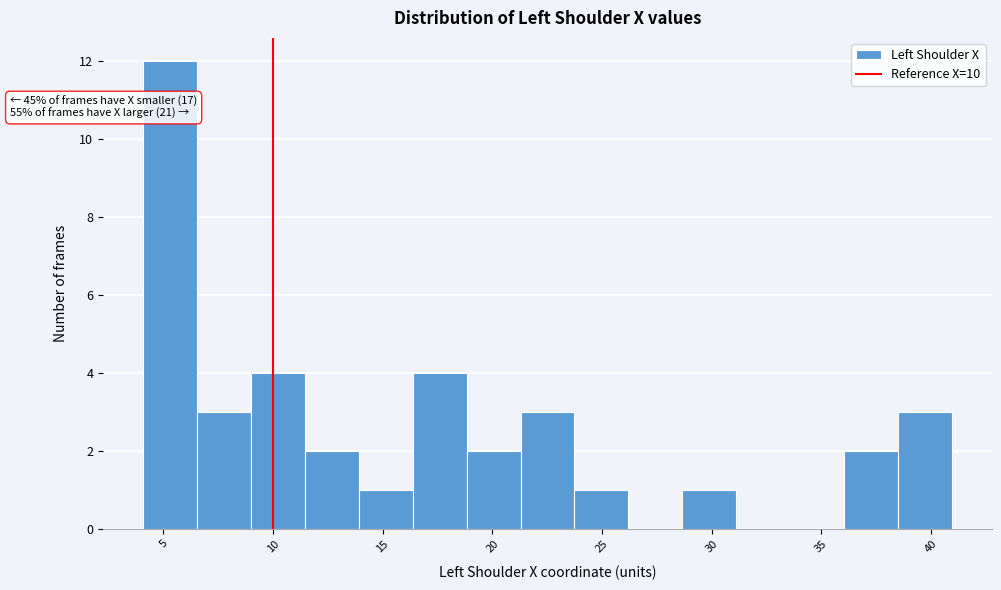

Over which range of the x-axis is the bar tallest?

4.0 to 6.5